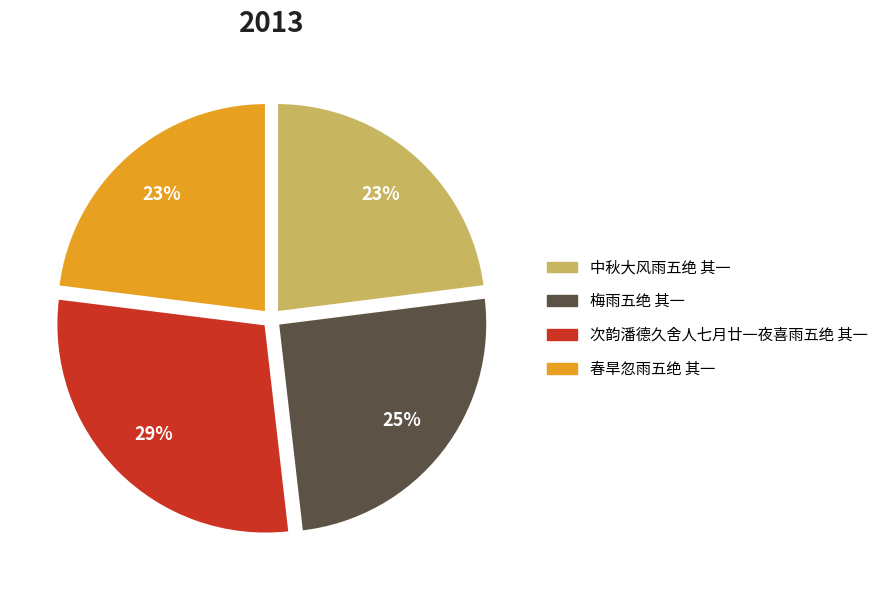

True or false: 春旱忽雨五绝 其一 accounts for 31% of the total.

False